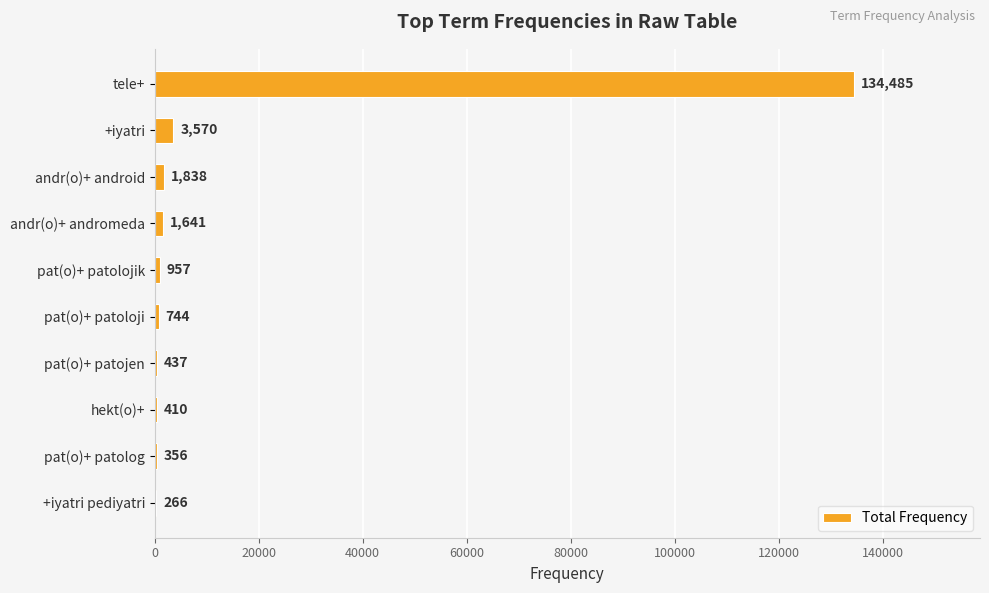

How many categories are shown in the chart?

10